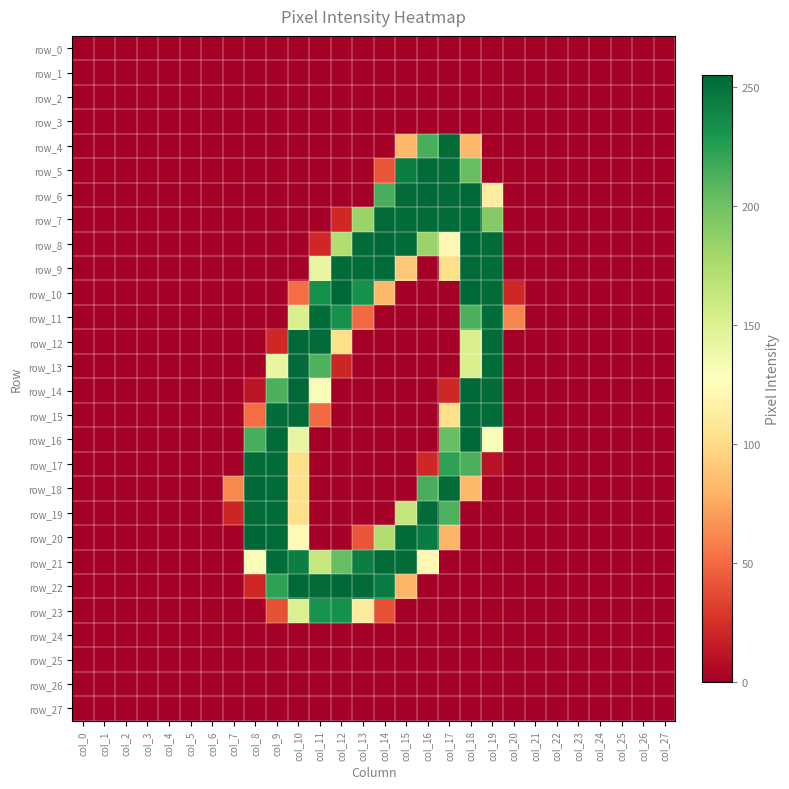

Which series has the largest range (max minus min)?

row_20